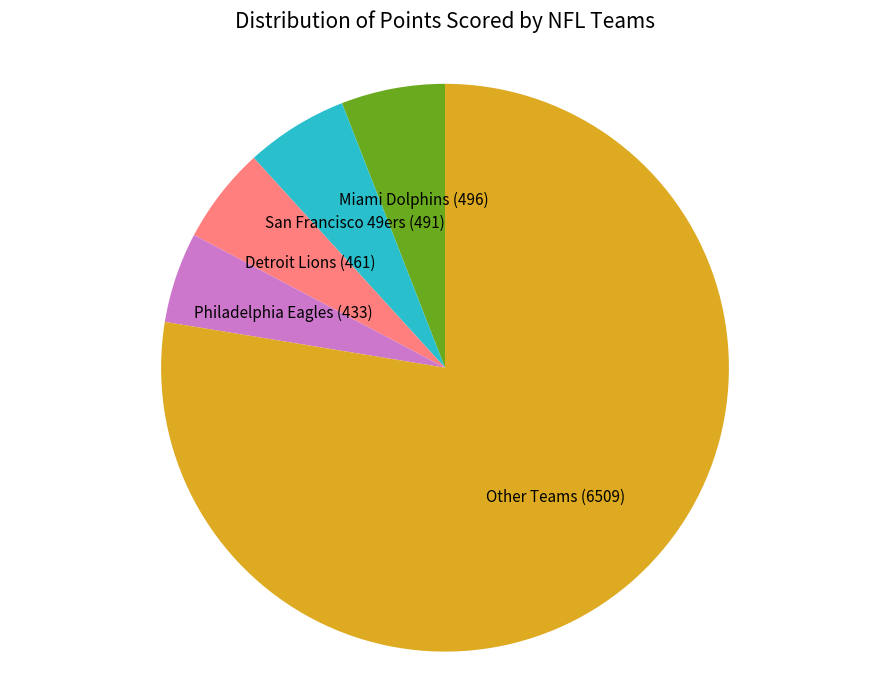

What is the ratio of the value at Miami Dolphins (496) to the value at Detroit Lions (461)?

1.1